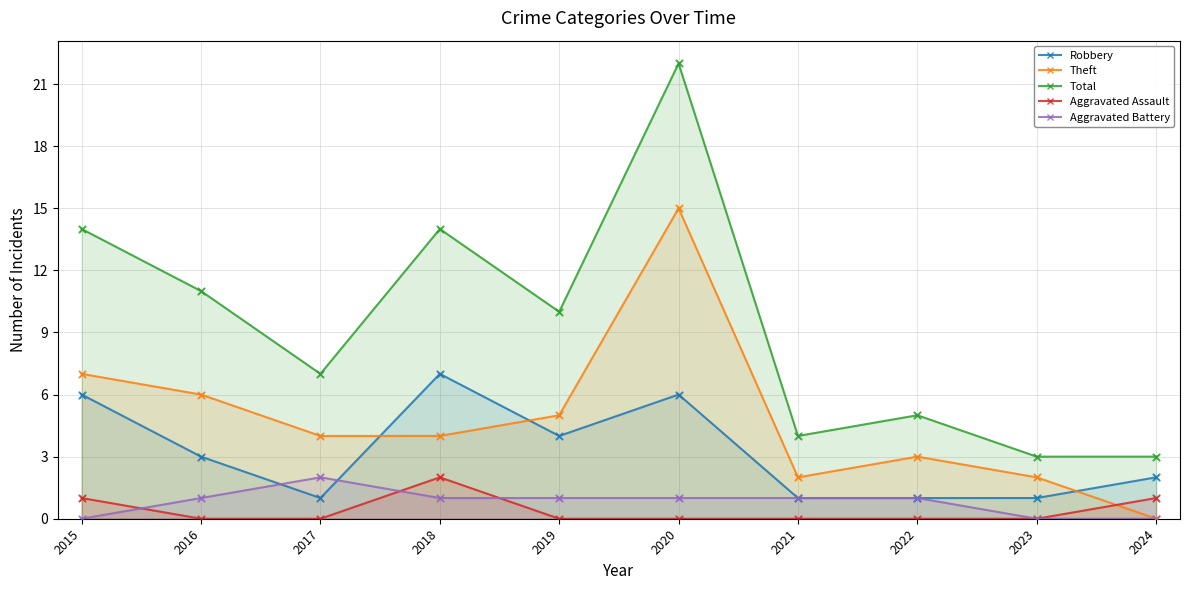

At how many categories does at least one series exceed 11?

3